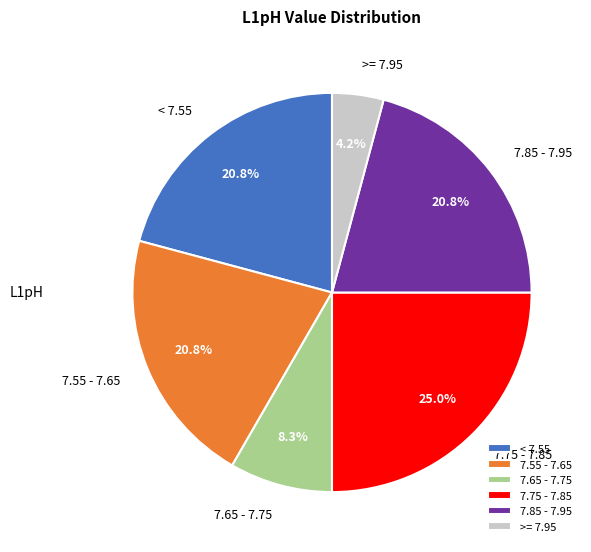

How many segments does this pie chart have?

6